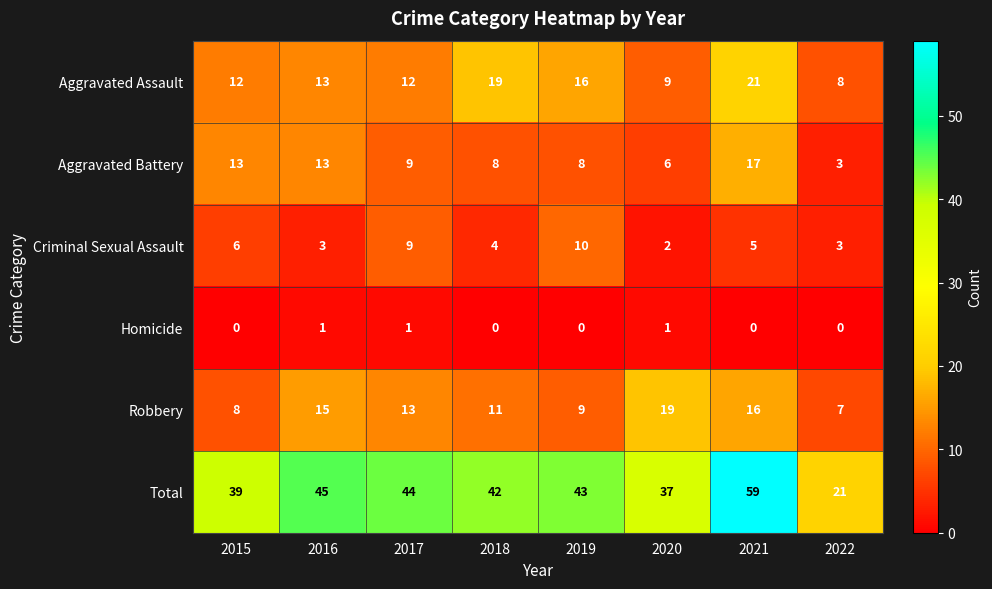

Which series changed the most between 2019 and 2022?

Total